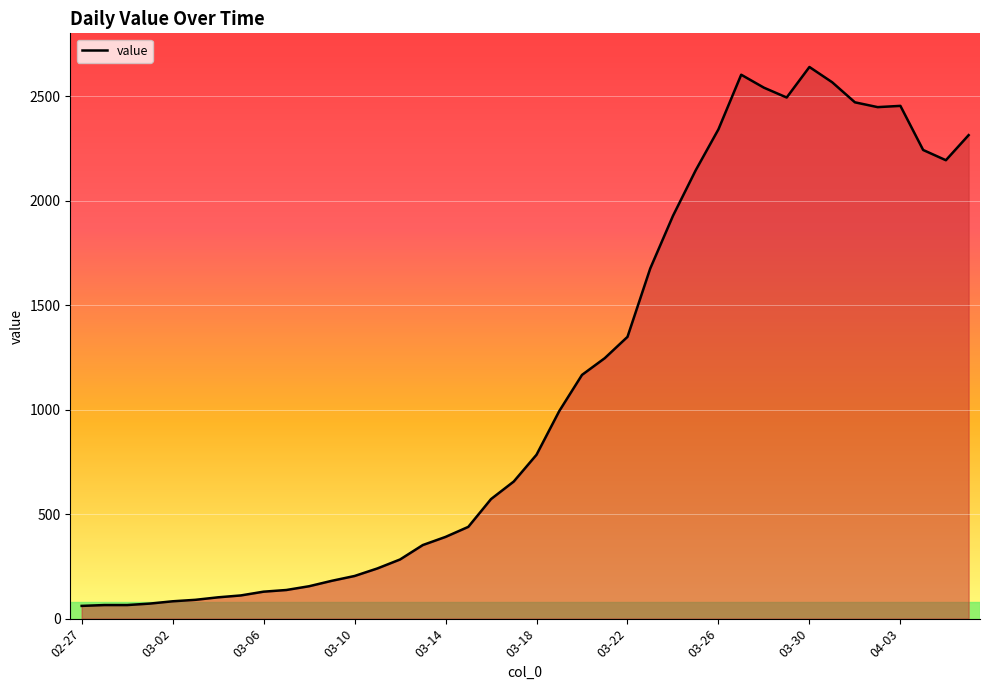

What is the minimum value shown in the chart?

61